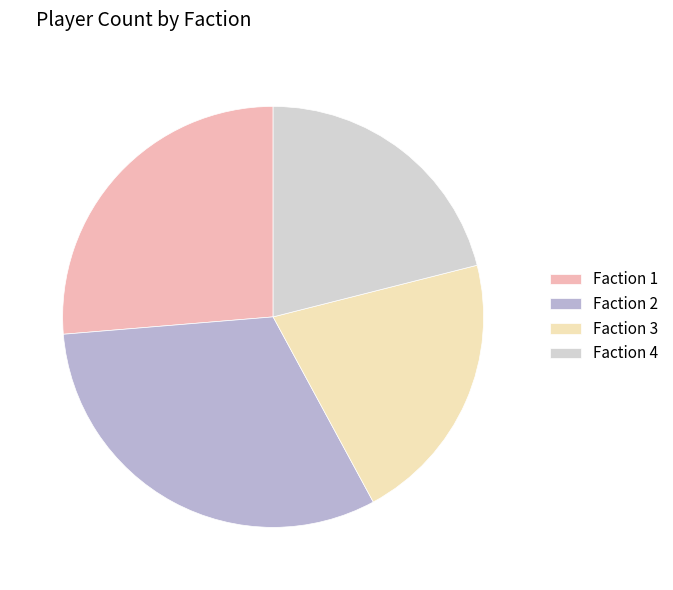

Which slice is the largest?

Faction 2